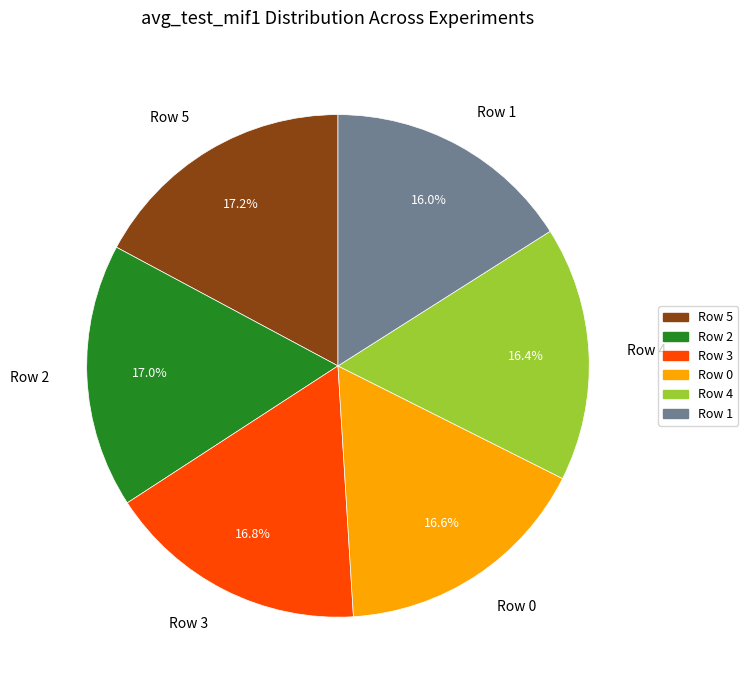

To the nearest percent, what portion does Row 2 represent?

17%